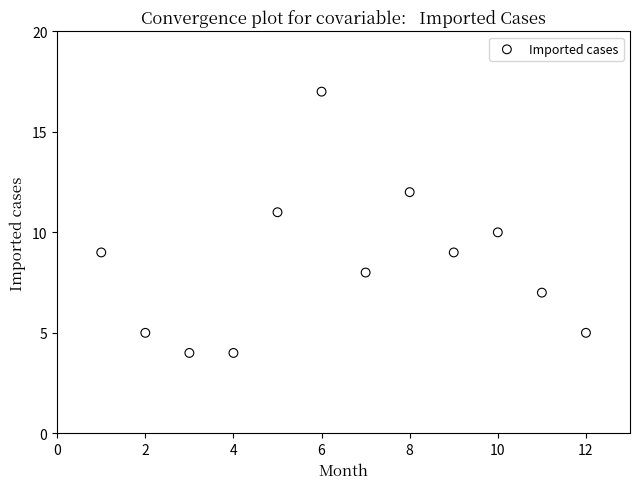

What is the range of X values (max minus min)?

11